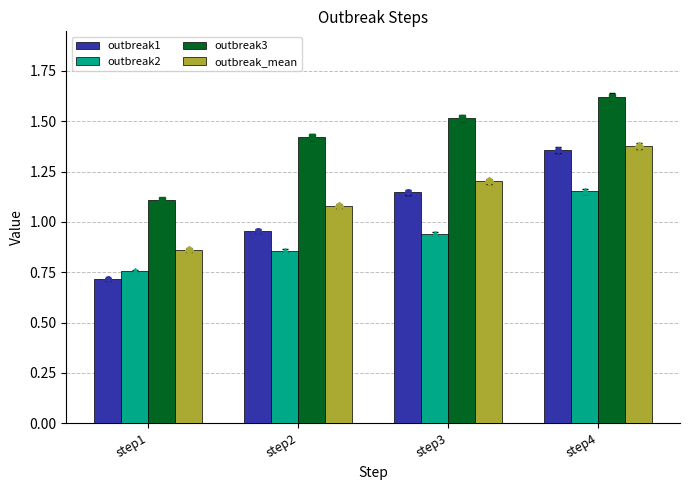

What is the value of the outbreak_mean bar at the 4th from the left?

1.4